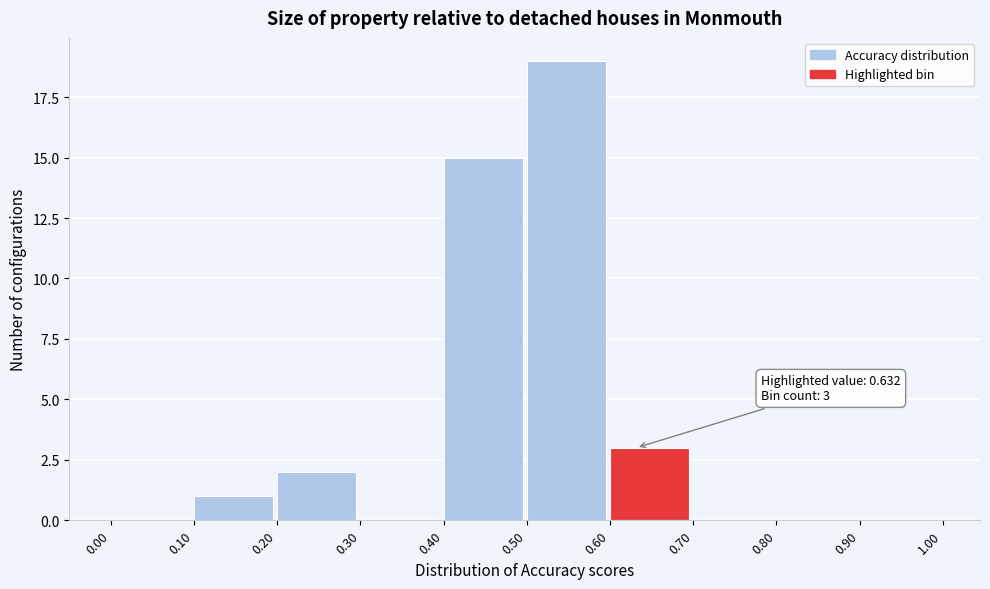

Over which range of the x-axis is the bar tallest?

0.50 to 0.60